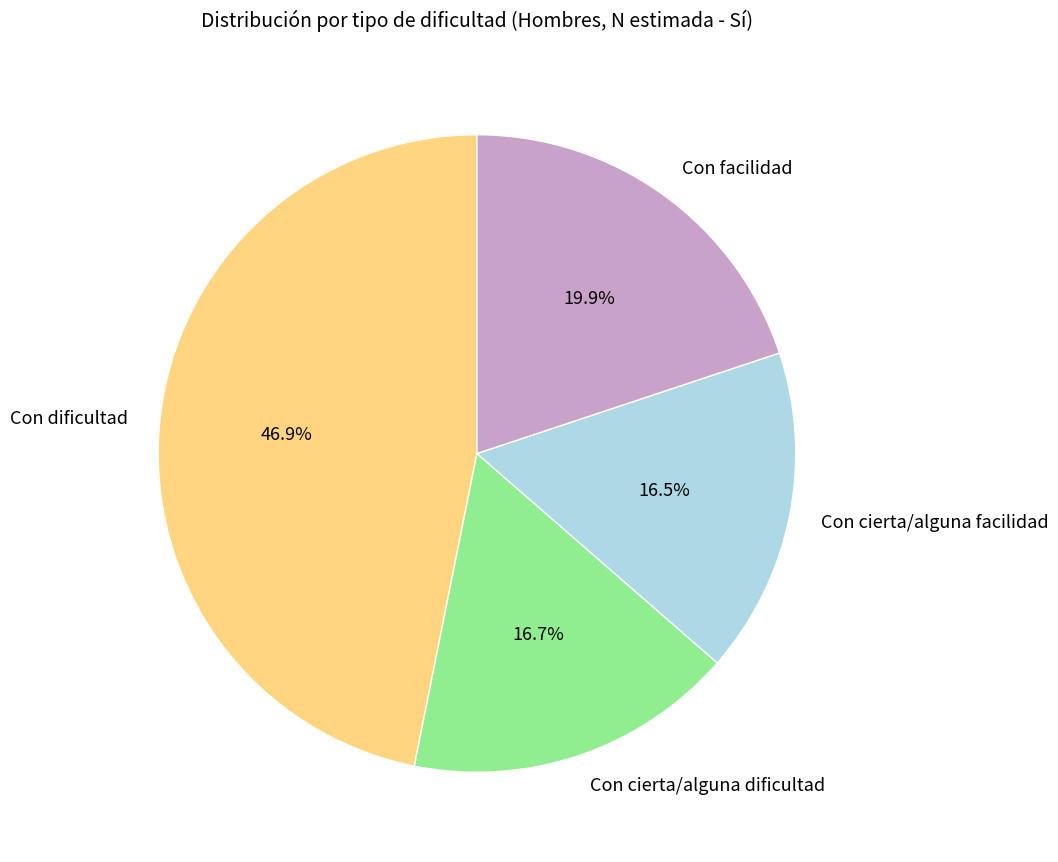

What portion of the pie excludes Con cierta/alguna facilidad?

83.5%